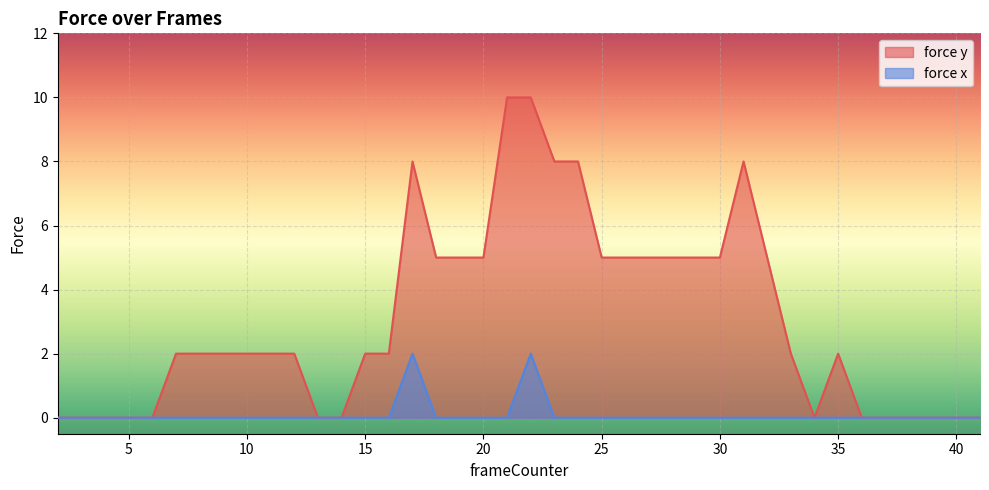

At which category does force x reach its first local peak?

17